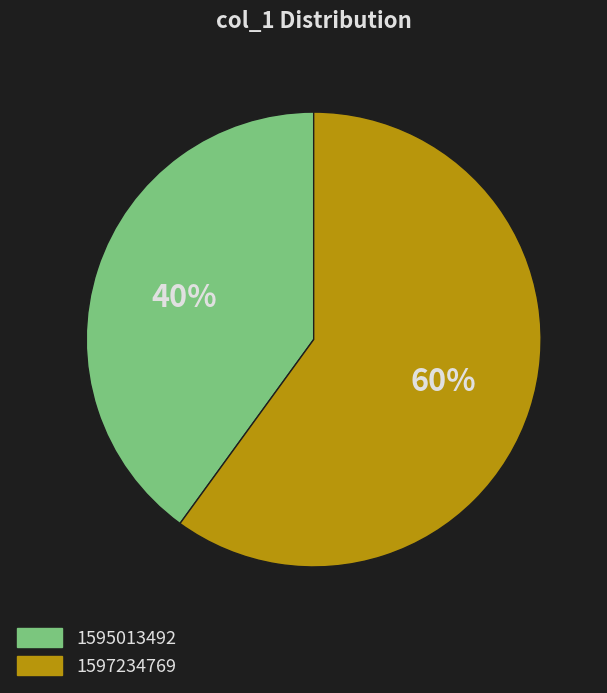

Combined, do 1597234769 and 1595013492 account for over 50%?

Yes